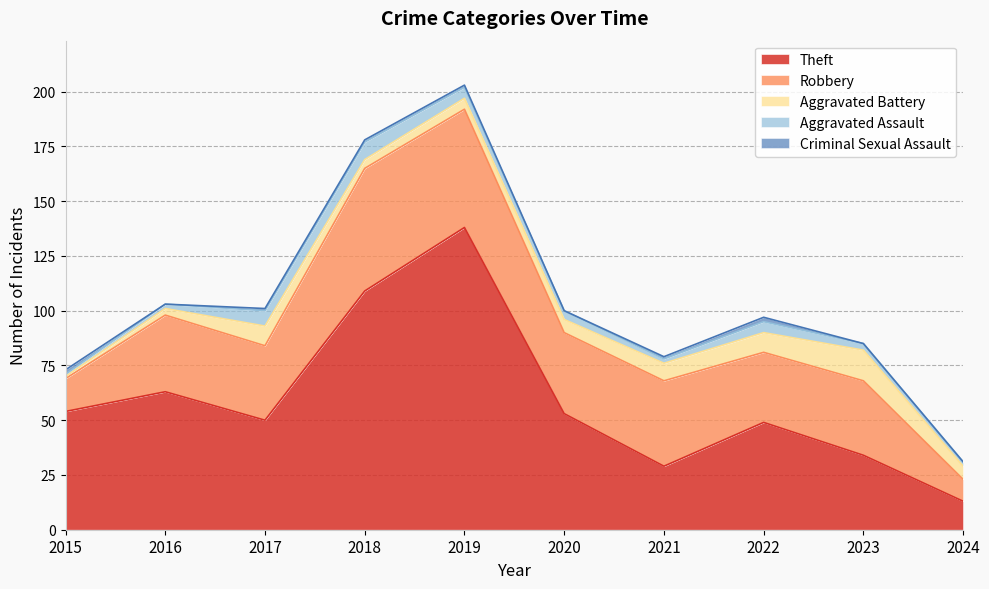

How many lines are shown in the chart?

5